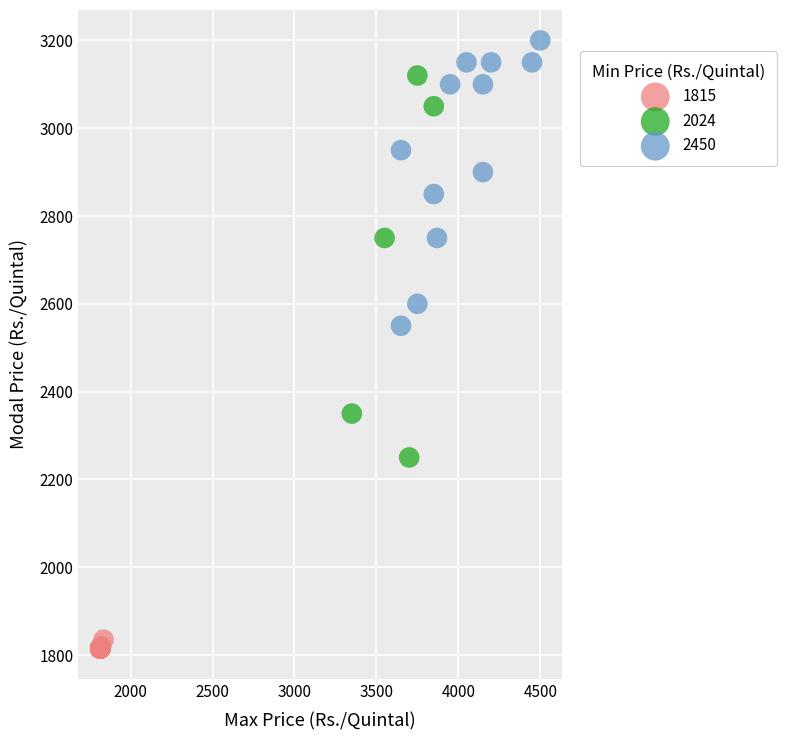

Which series has the largest Y range (max minus min)?

2024